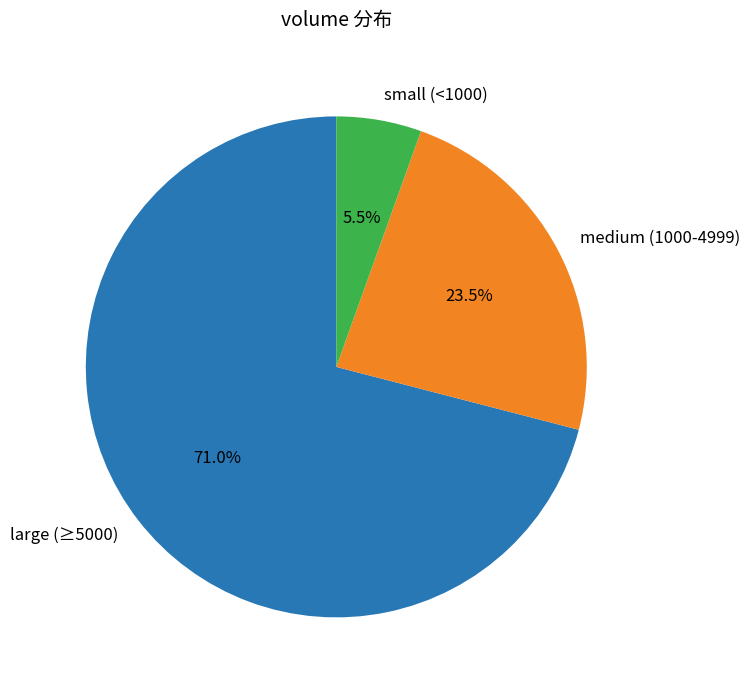

What percentage is NOT represented by large (≥5000)?

29.0%